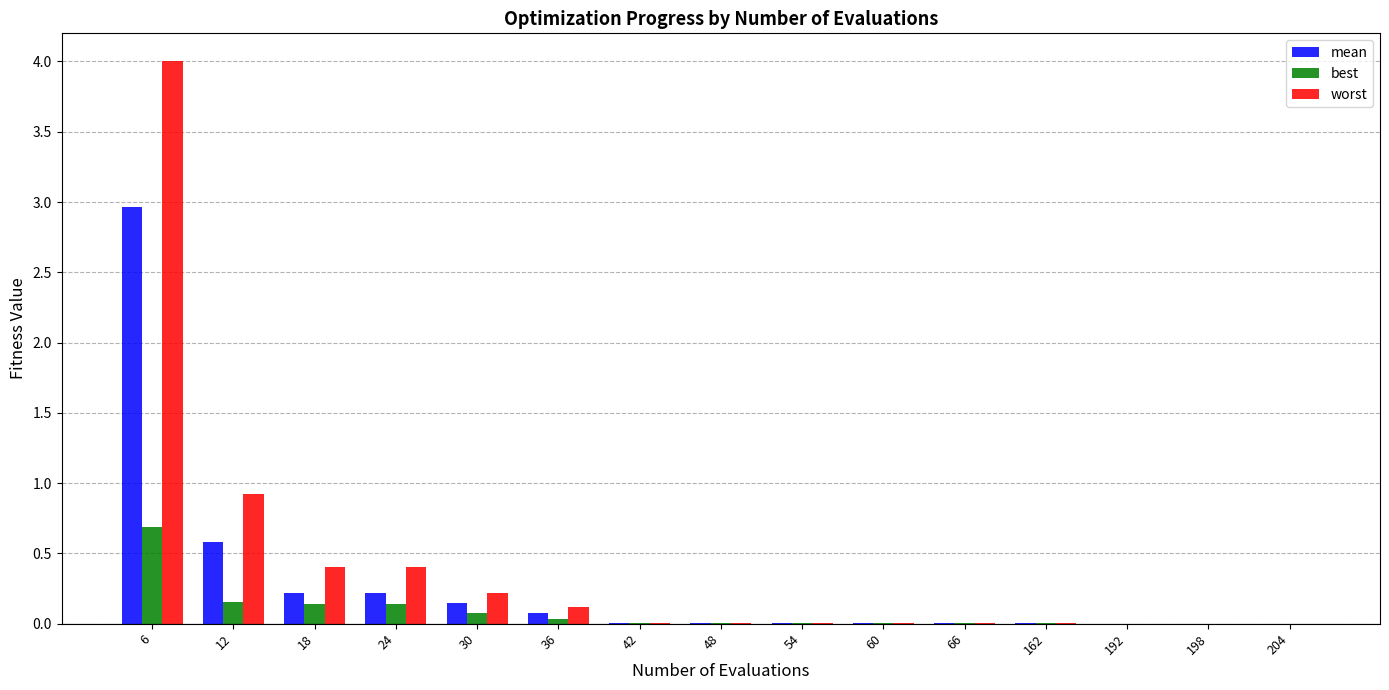

What is the approximate value of worst at 12?

0.9